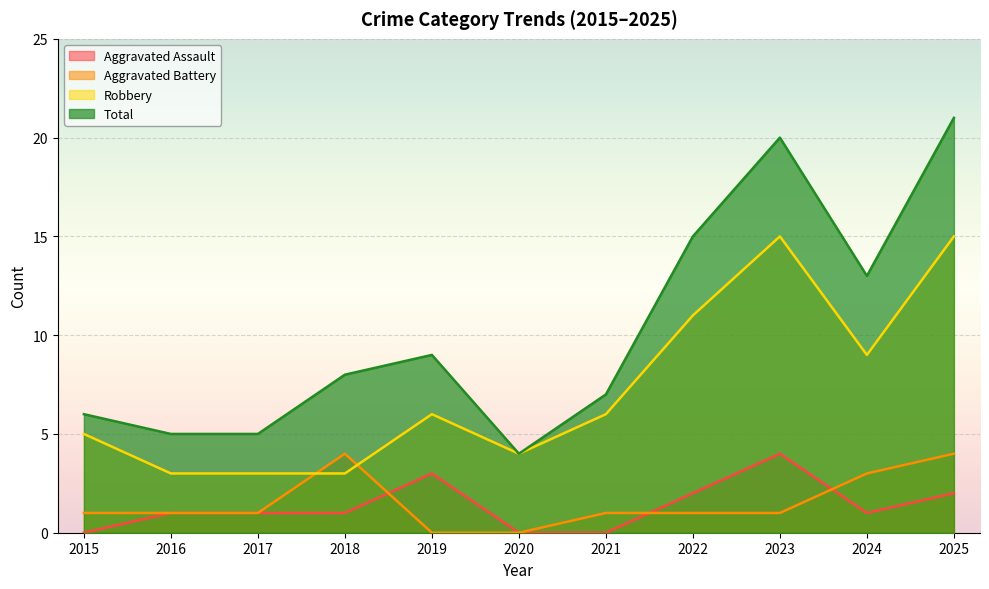

What is the lowest value of the Robbery series?

3